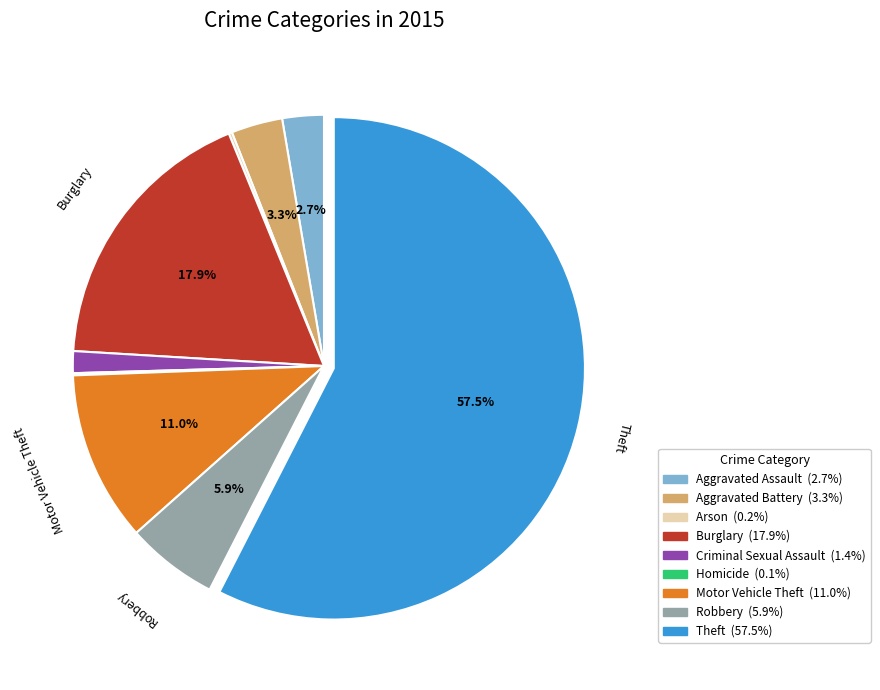

What is the total percentage of Robbery and Aggravated Assault?

8.6%